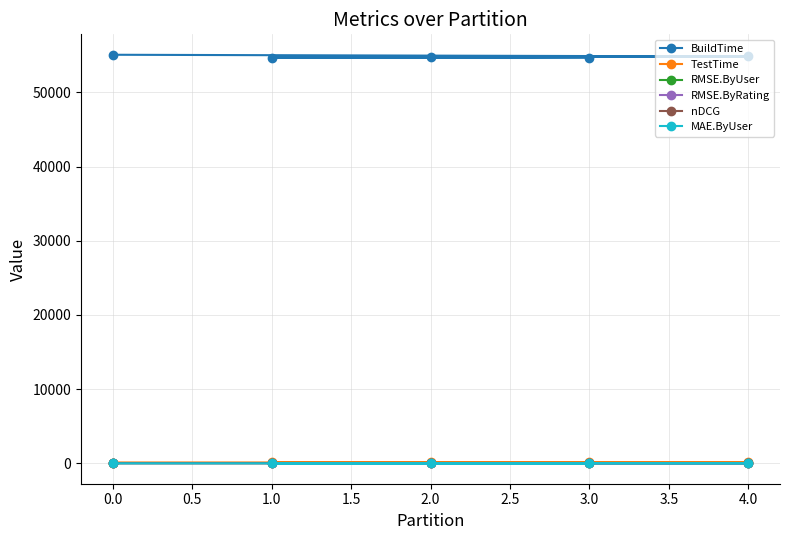

What value does the MAE.ByUser series have at 2.0?

0.8